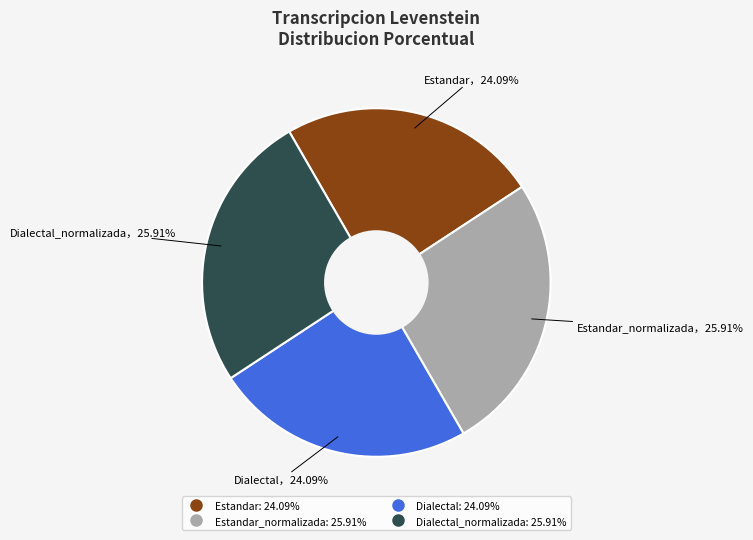

Is there any slice that represents more than half of the pie?

No